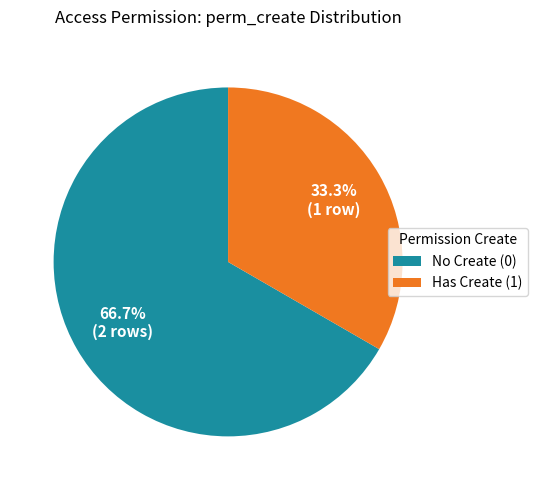

Is there a majority slice in this chart?

Yes